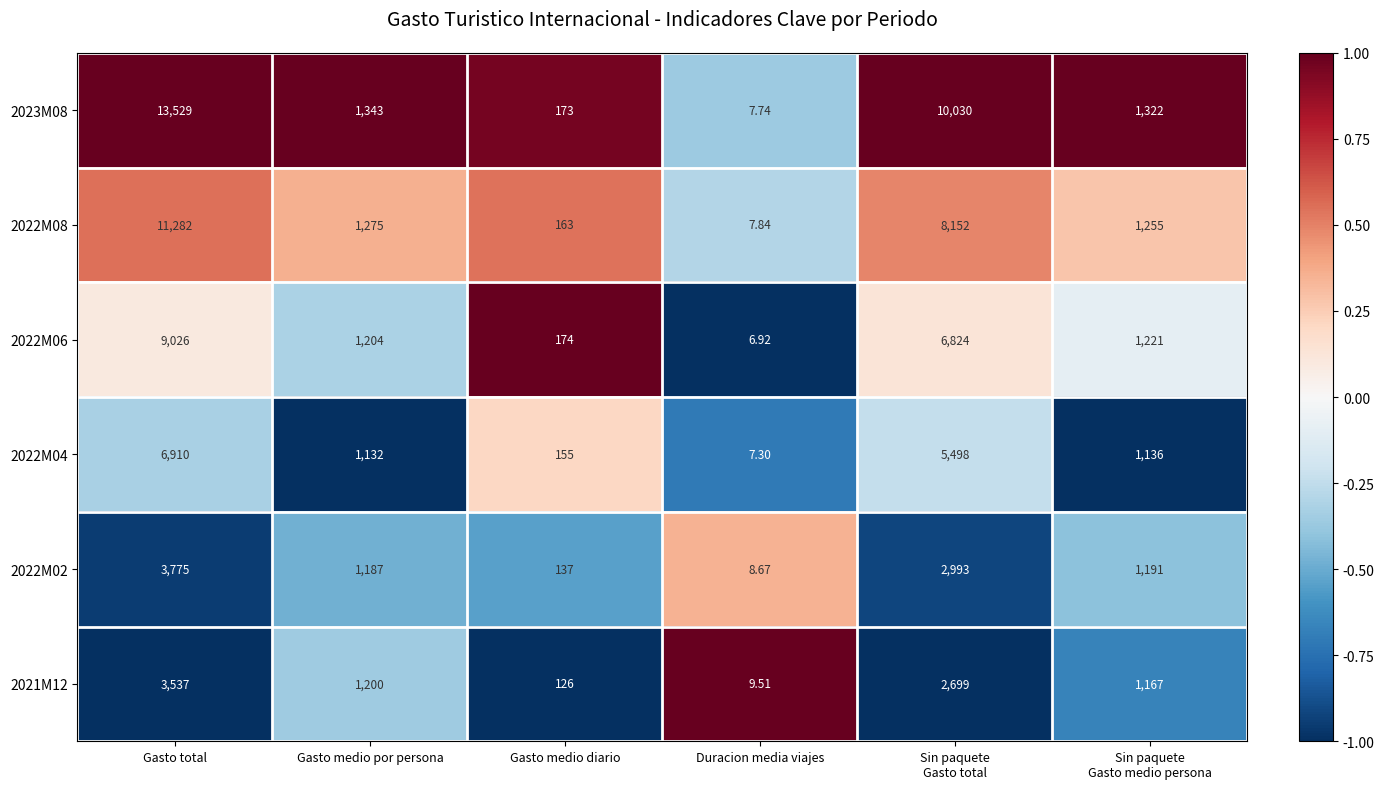

At which label does 2022M08 first exceed 1275?

Gasto total